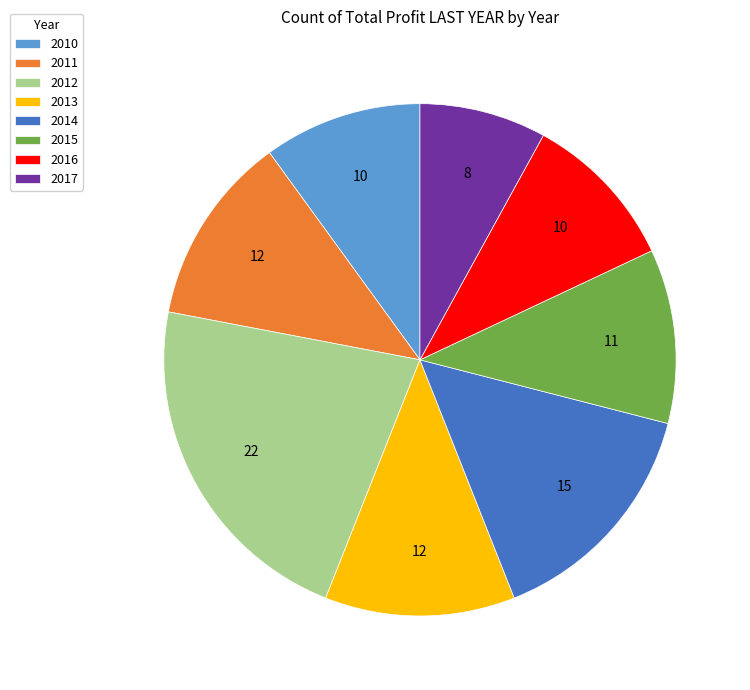

The 2013 slice represents 12% of the pie. True or false?

True